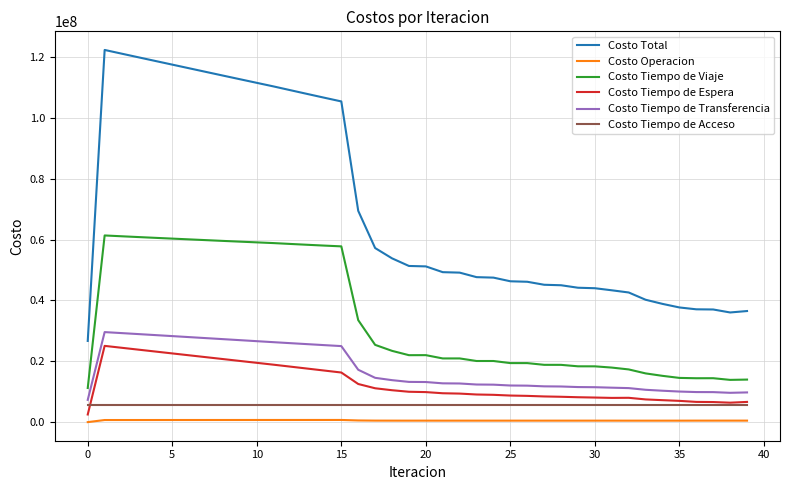

True or false: Costo Total and Costo Tiempo de Transferencia intersect in this chart.

False